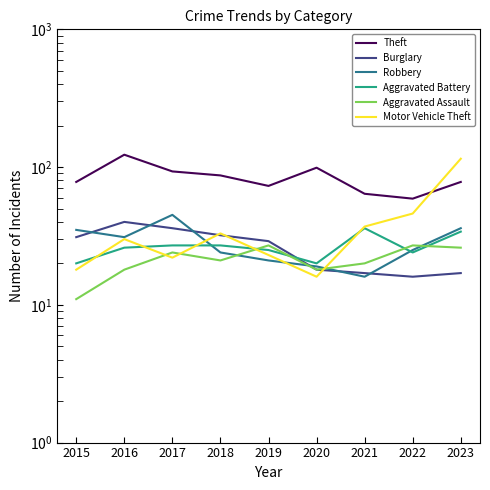

What is the difference between the maximum and minimum values in the Burglary series?

24